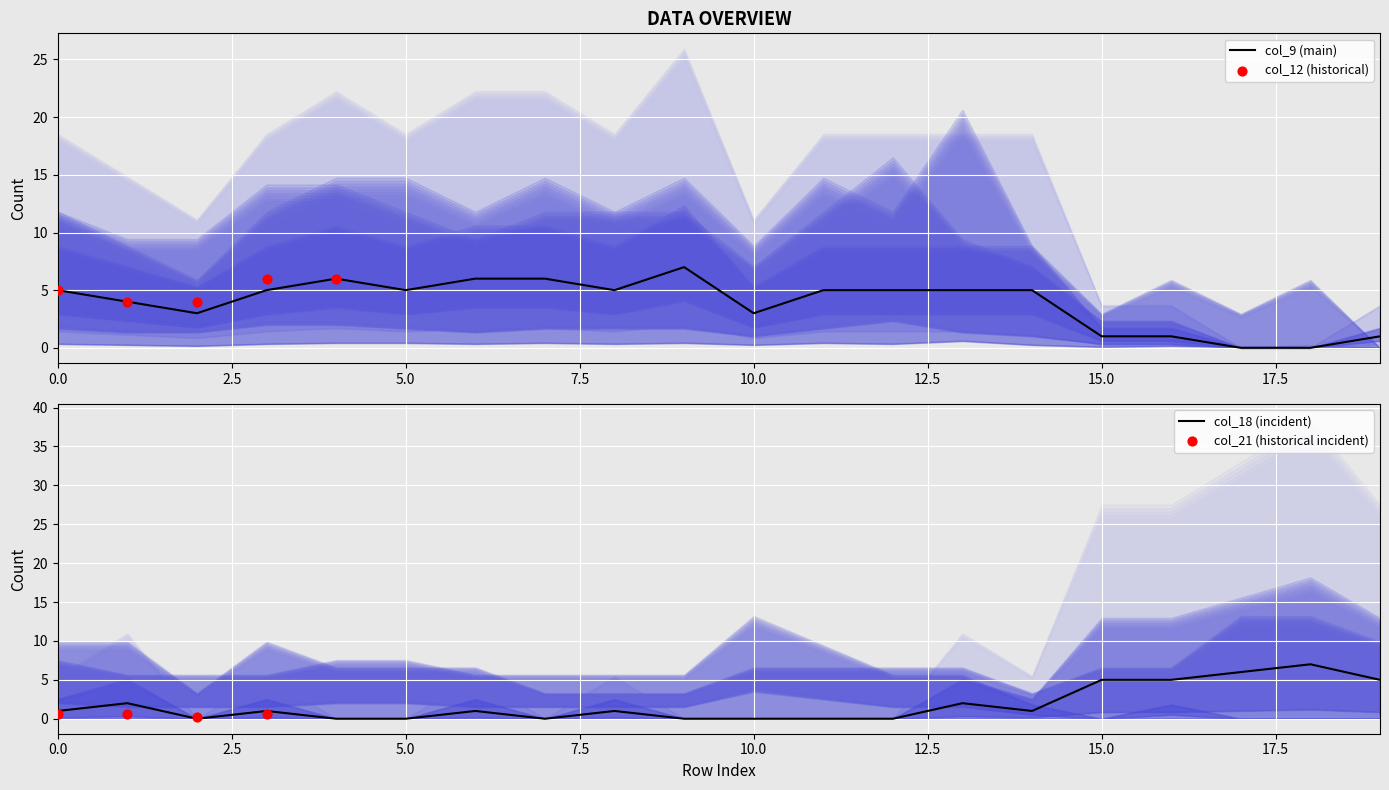

Which series reaches the minimum Y coordinate?

col_9